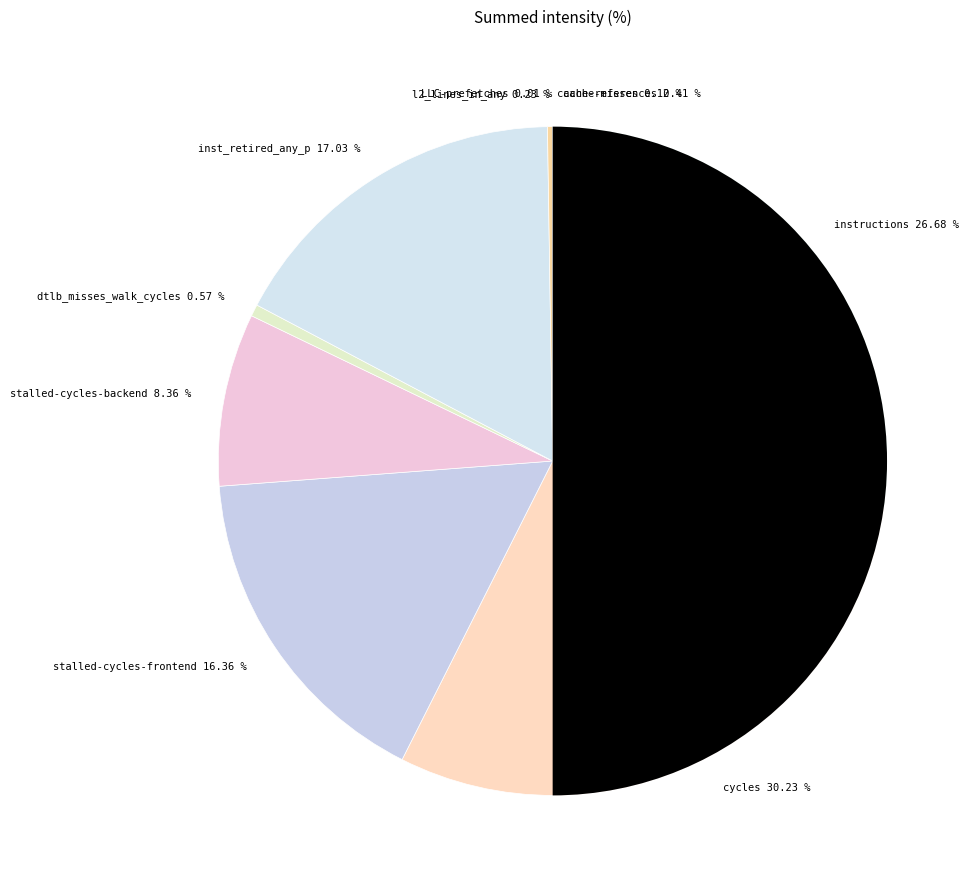

Is there a majority slice in this chart?

No